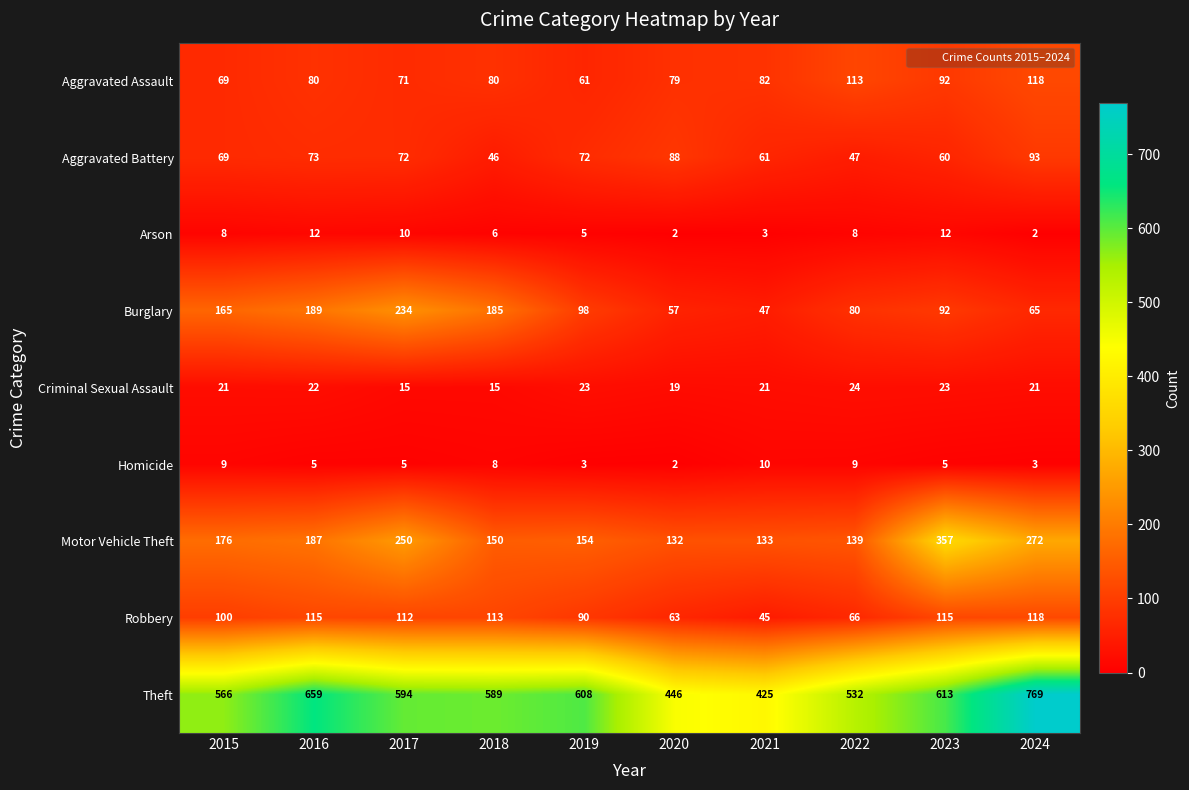

Which label corresponds to the largest value in the chart?

2024